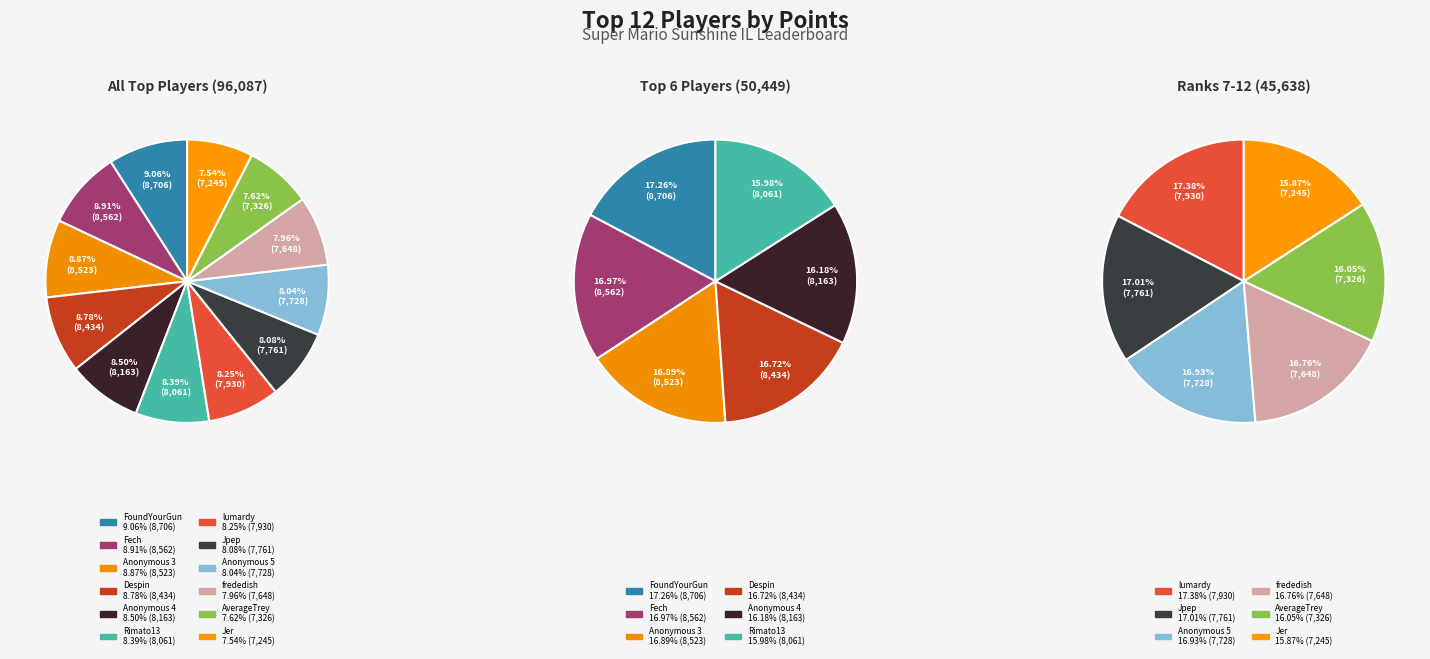

To the nearest percent, what is the difference between the largest and smallest slice percentages?

2%